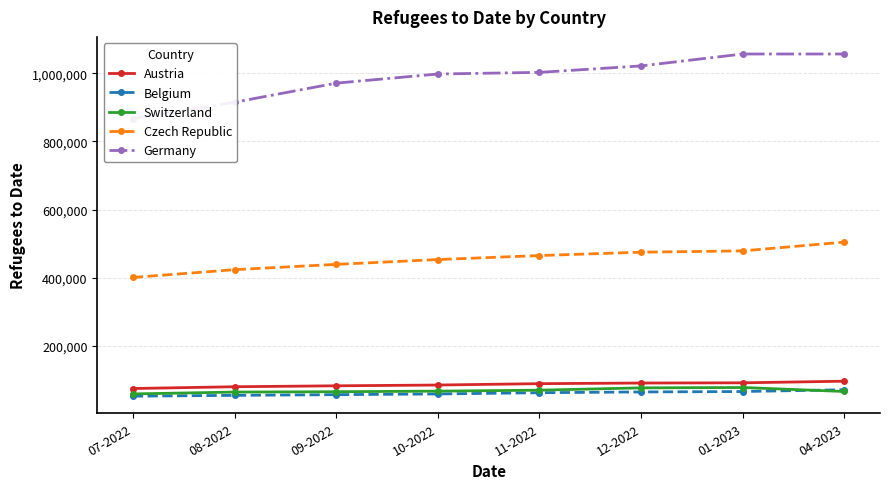

True or false: Belgium and Germany cross at least once.

False